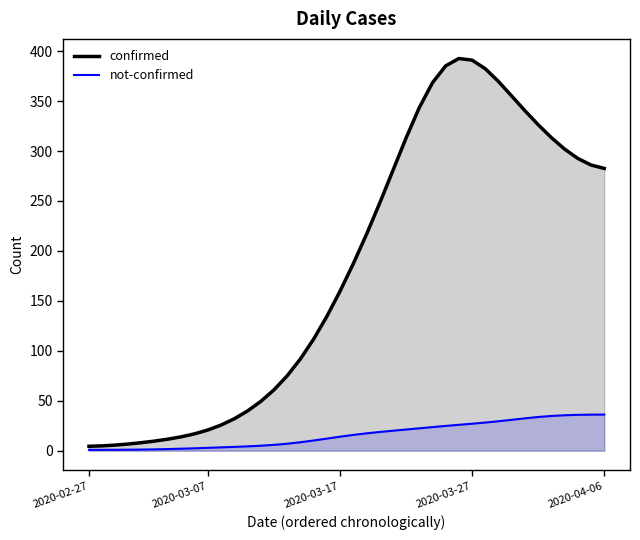

What is the total value across all series at 2020-03-17?

173.6